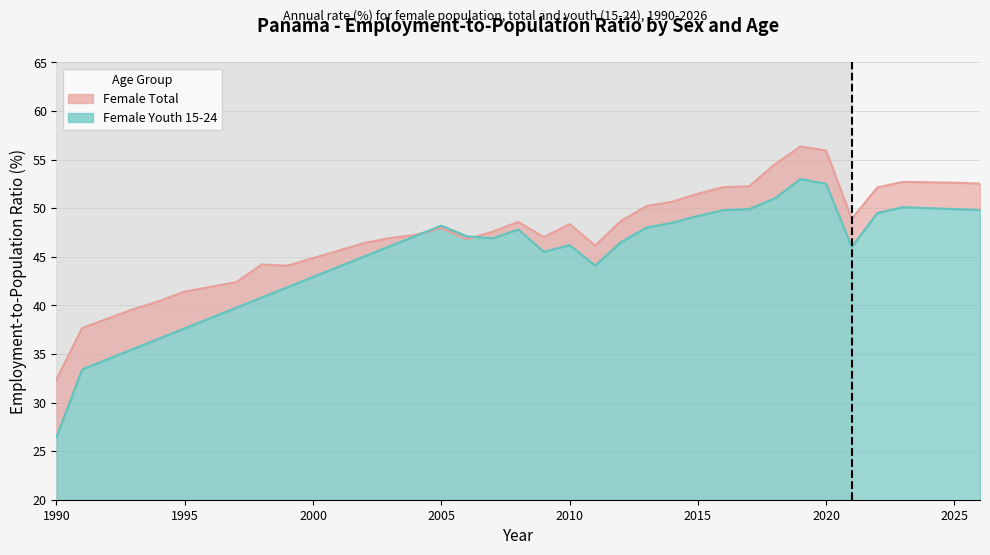

True or false: Female (Total) has more than 0 interior local peaks.

True